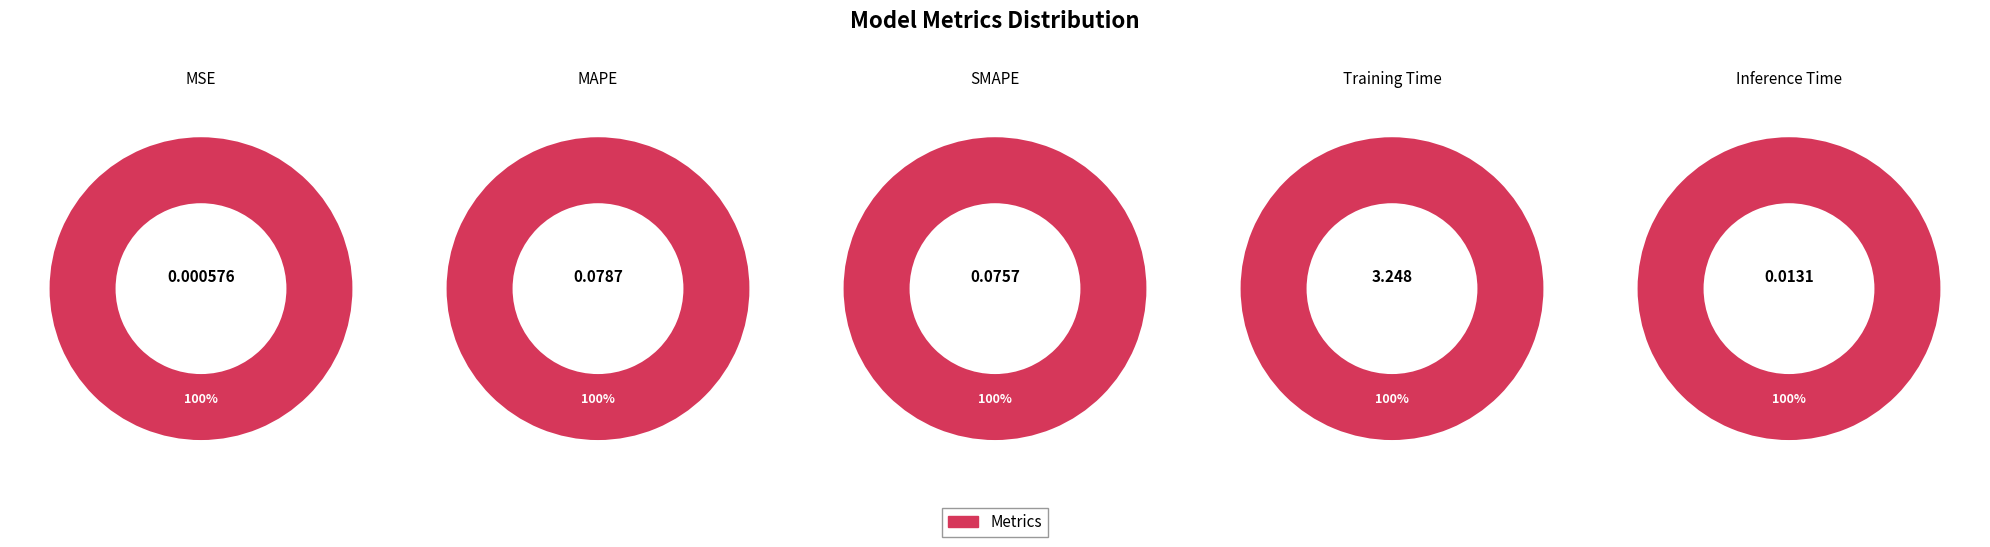

The SMAPE slice represents 1% of the pie. True or false?

False